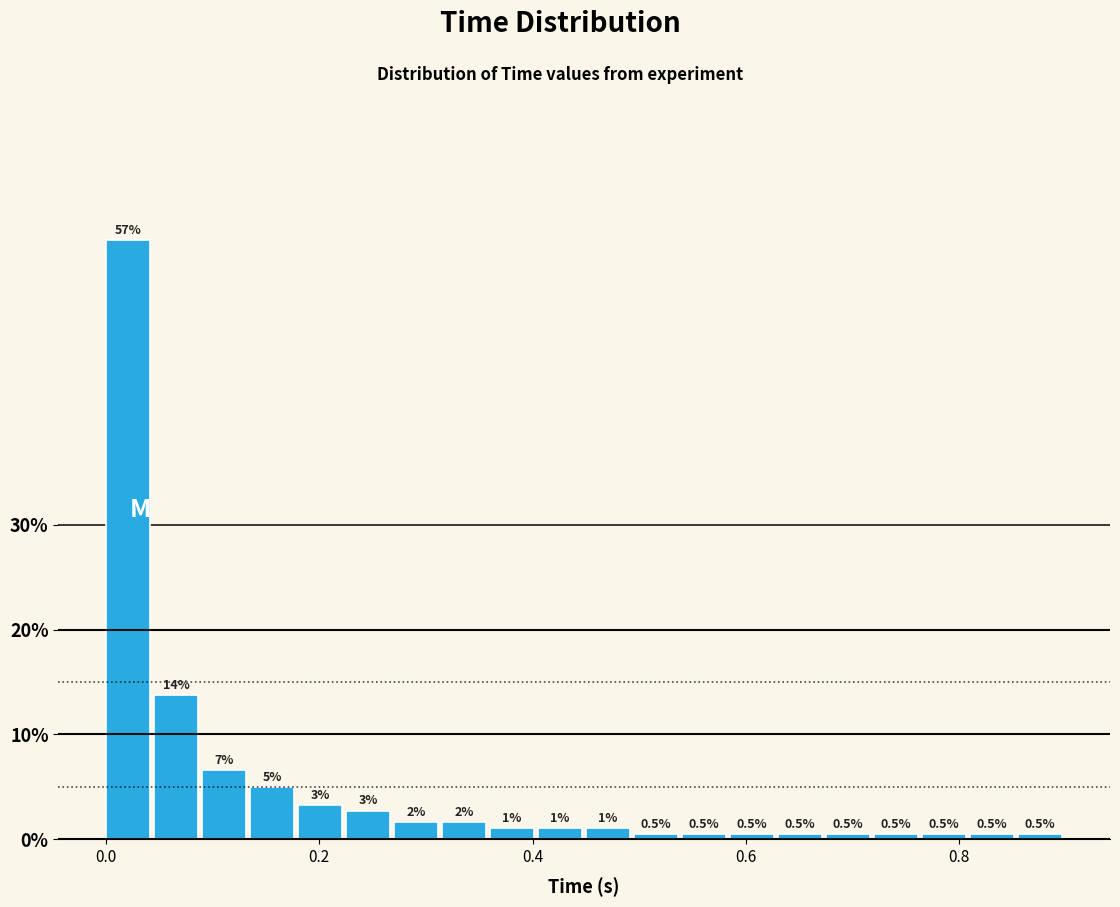

Around what value on the x-axis is the tallest bar? Give the approximate position of its centre, as read against the axis.

0.02